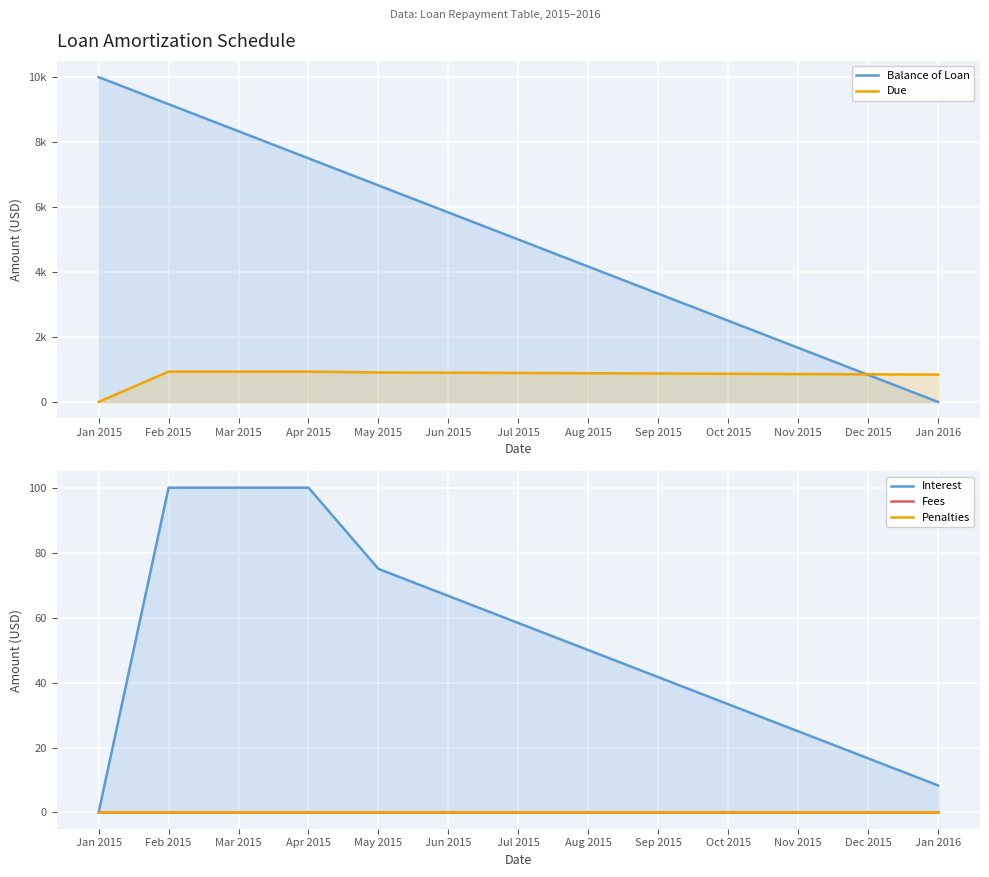

At which label is Fees closest to 0?

Jan 2015